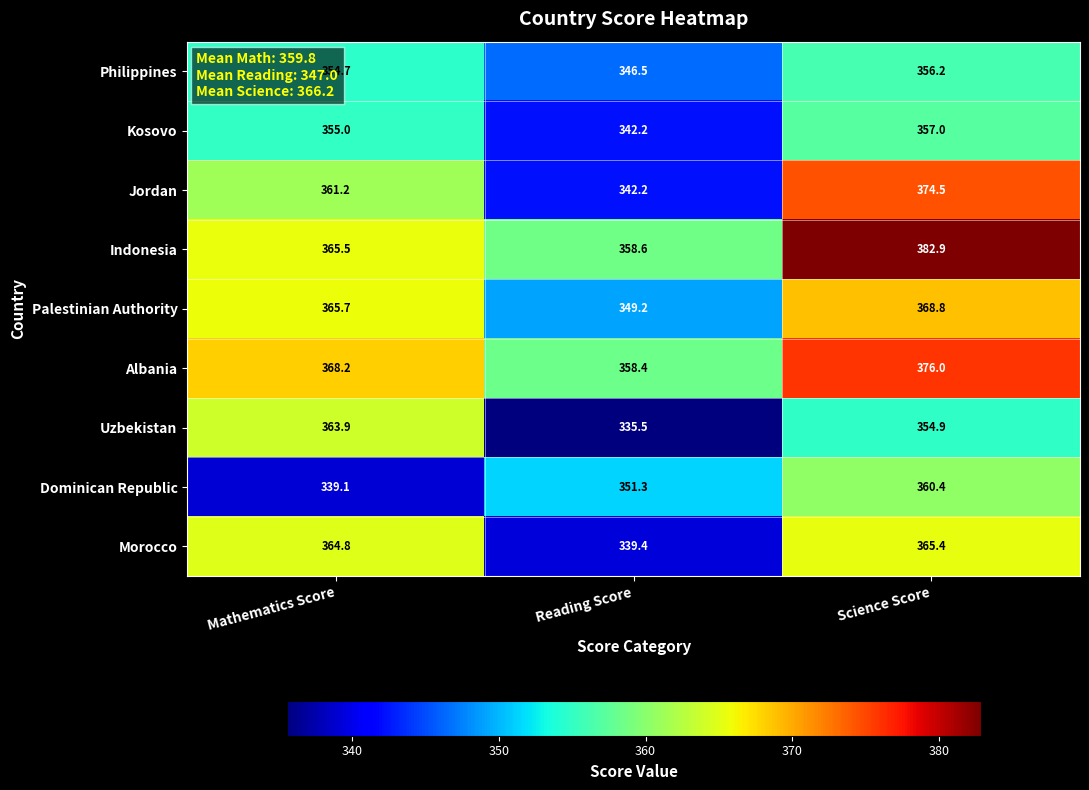

What is the greatest value displayed?

382.9